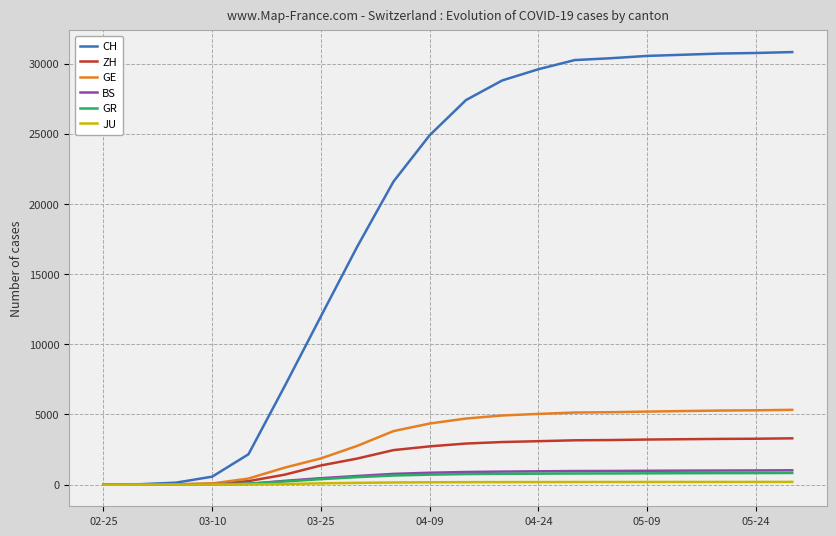

What are all the series names shown in the legend?

CH, ZH, GE, BS, GR, JU